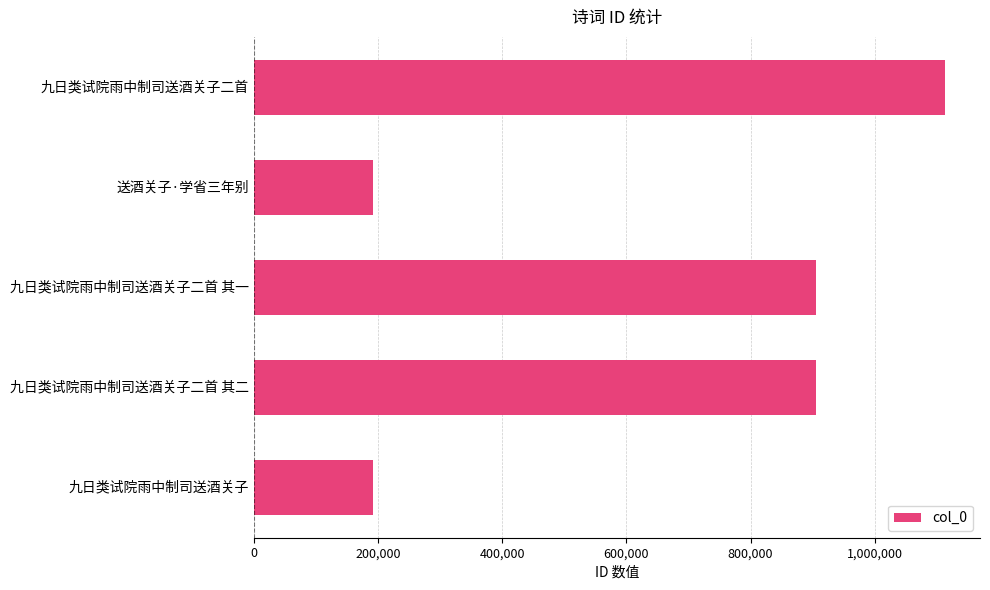

What is the difference between the second highest and minimum values?

712262